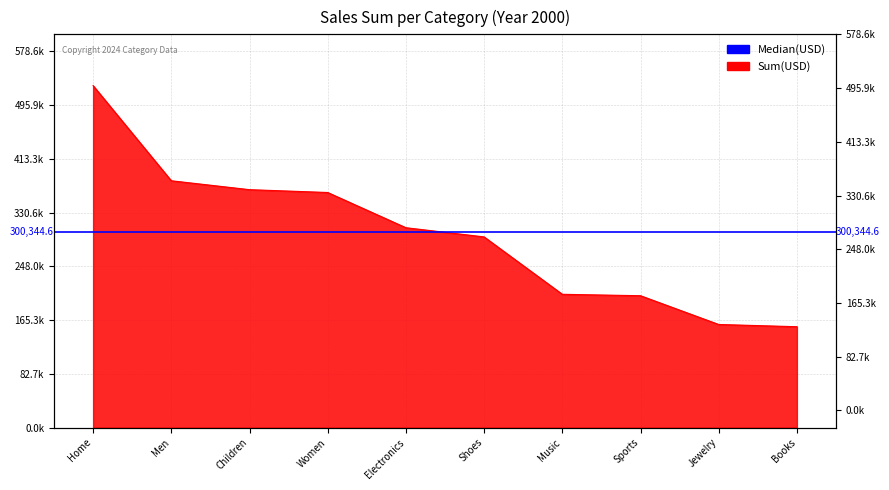

How many data points does each series have?

10